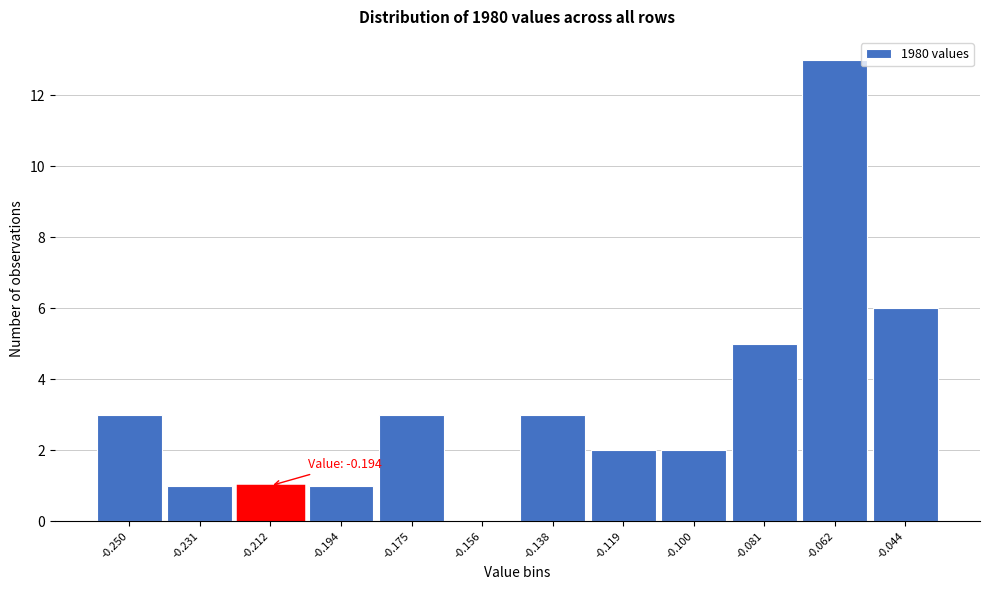

Reading left to right, list all the values displayed in this chart.

-0.250=3	-0.231=1	-0.212=1	-0.194=1	-0.175=3	-0.156=0	-0.138=3	-0.119=2	-0.100=2	-0.081=5	-0.062=13	-0.044=6